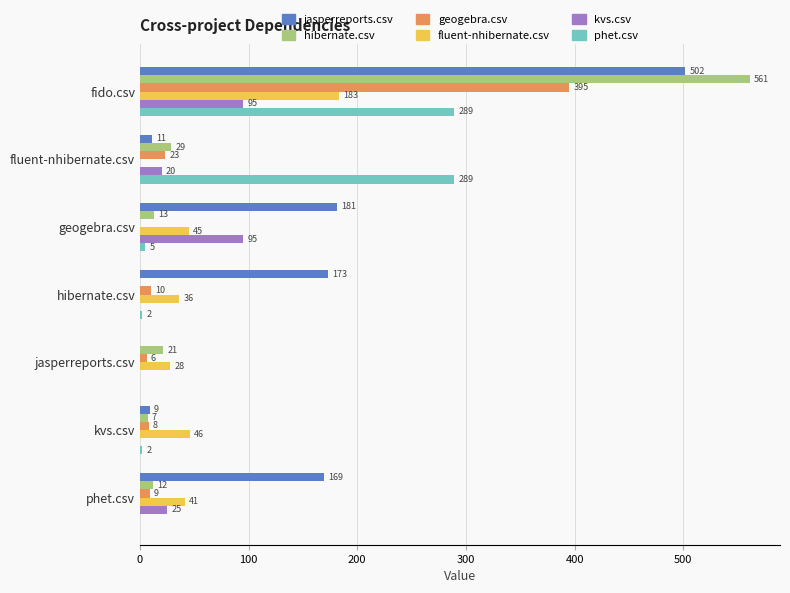

How many data points does each series have?

7